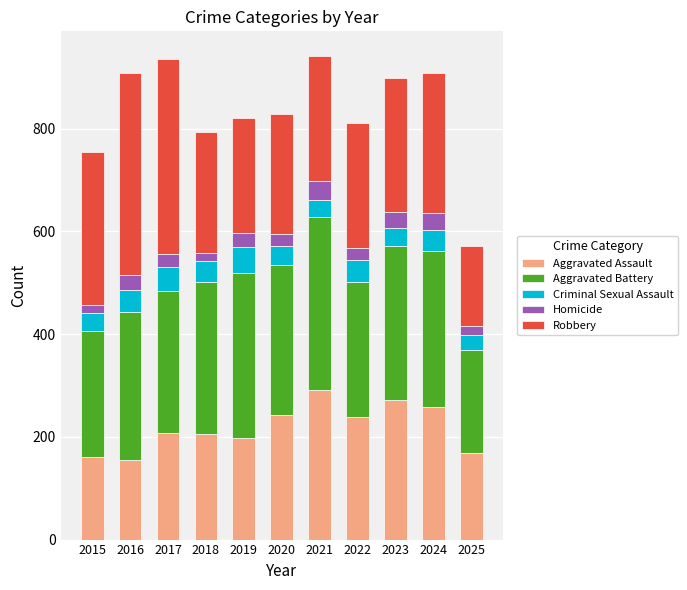

What is the highest value of the Aggravated Assault series?

292